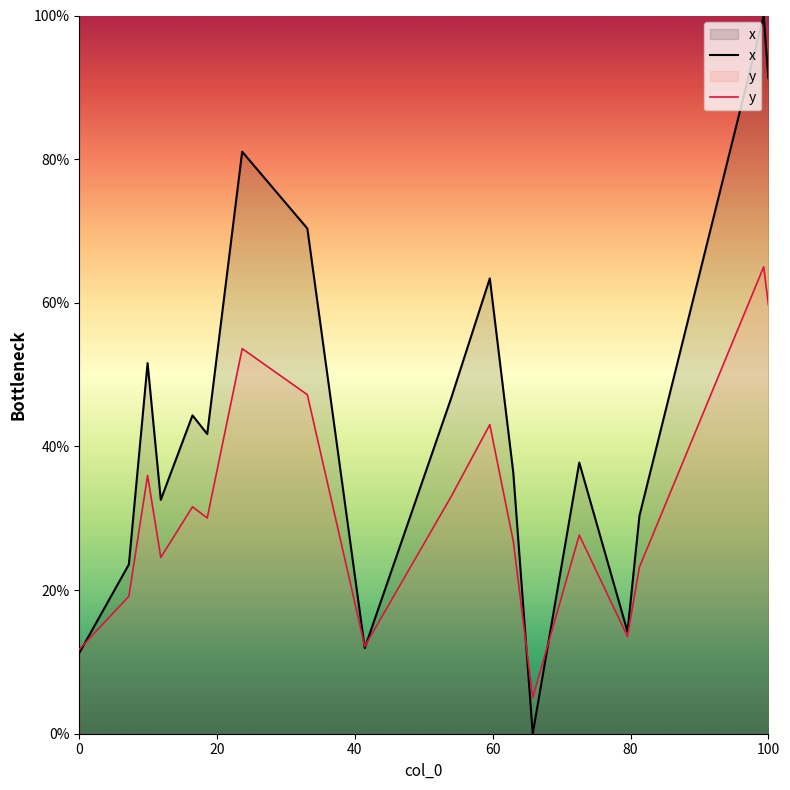

True or false: y has a value of 59.8 at 100.

True